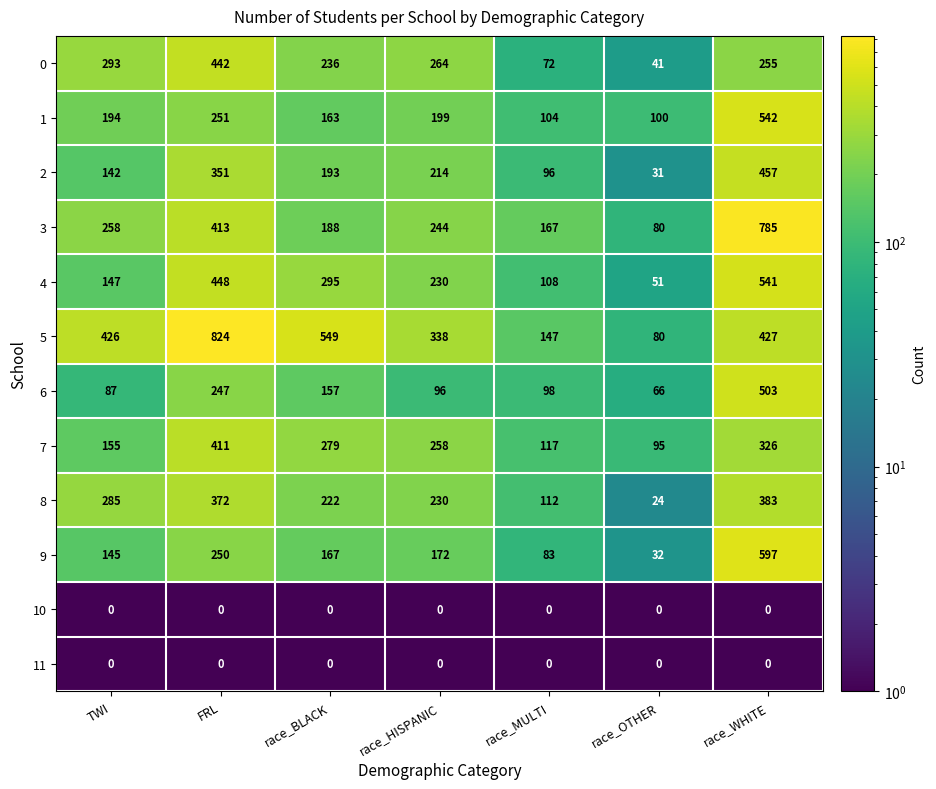

Which label corresponds to the largest value in the chart?

FRL